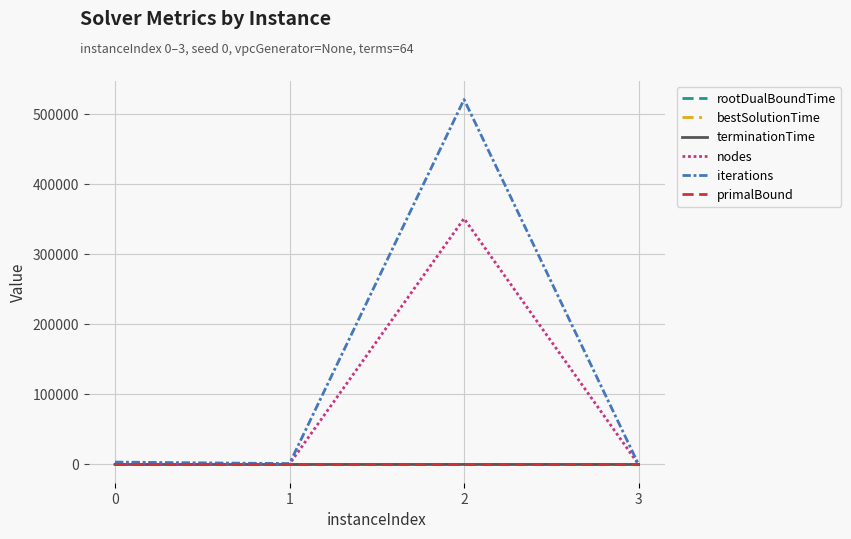

Is the value of primalBound at 2 greater than the value of nodes at 2?

No